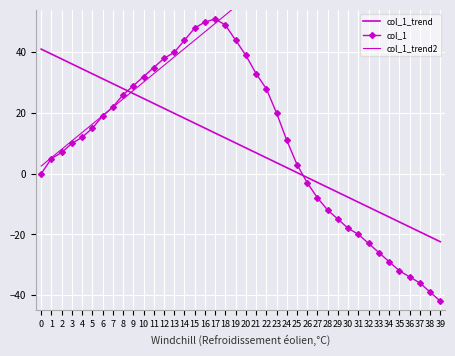

True or false: col_1 has more than 2 interior local peaks.

False